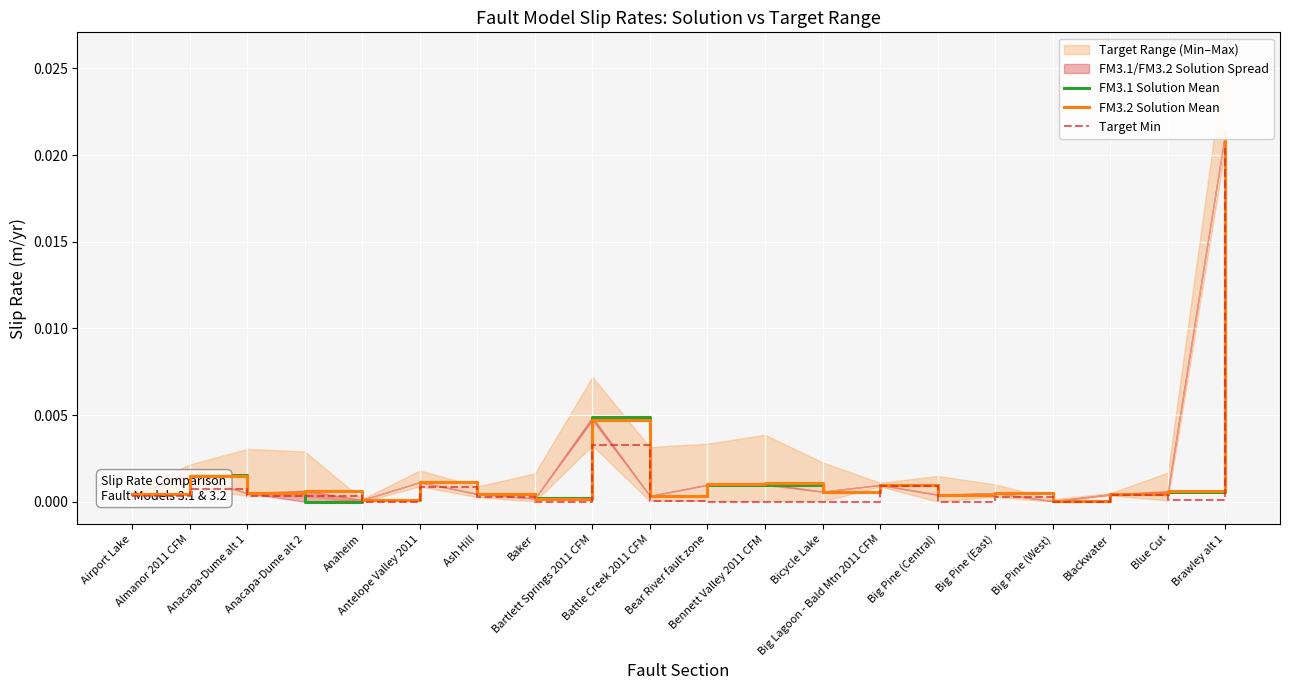

True or false: FM3.1 Solution Mean has more than 2 points higher than both neighbors.

True